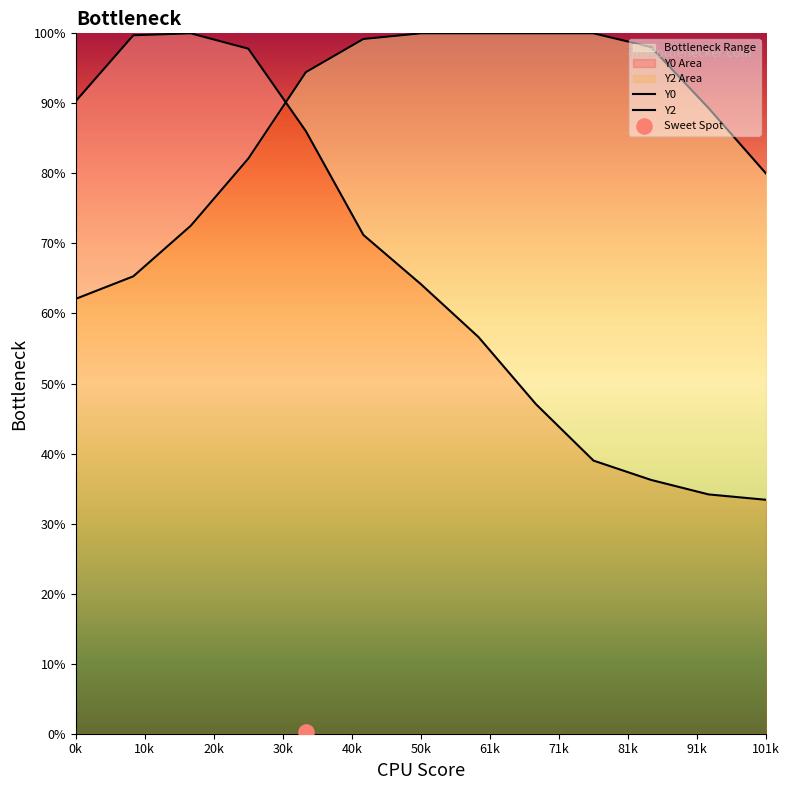

Which series has the largest total across all categories?

Y2